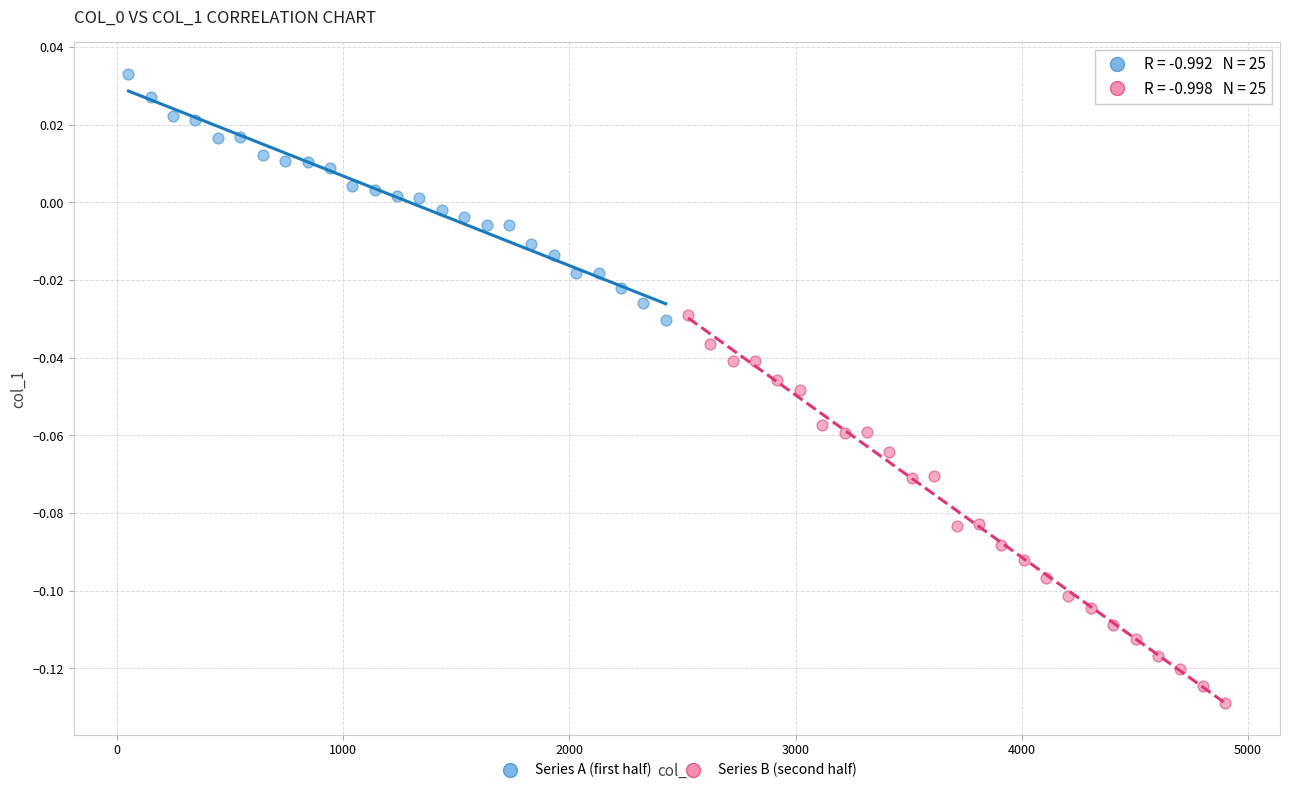

Which series contains the lowest Y value?

Series B (second half)